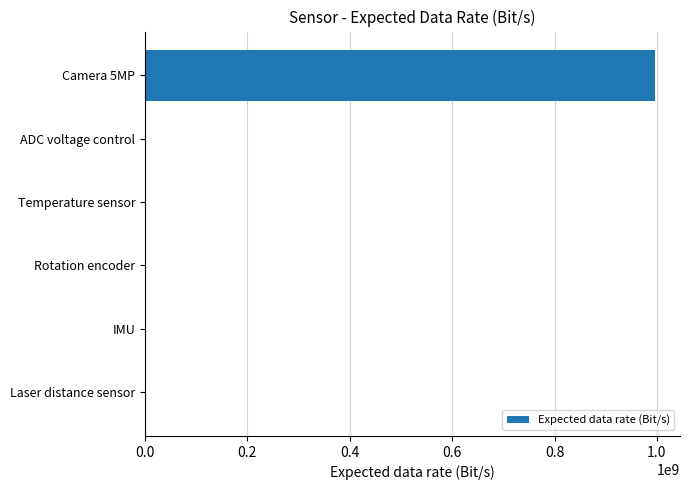

Which label corresponds to the largest value in the chart?

Camera 5MP